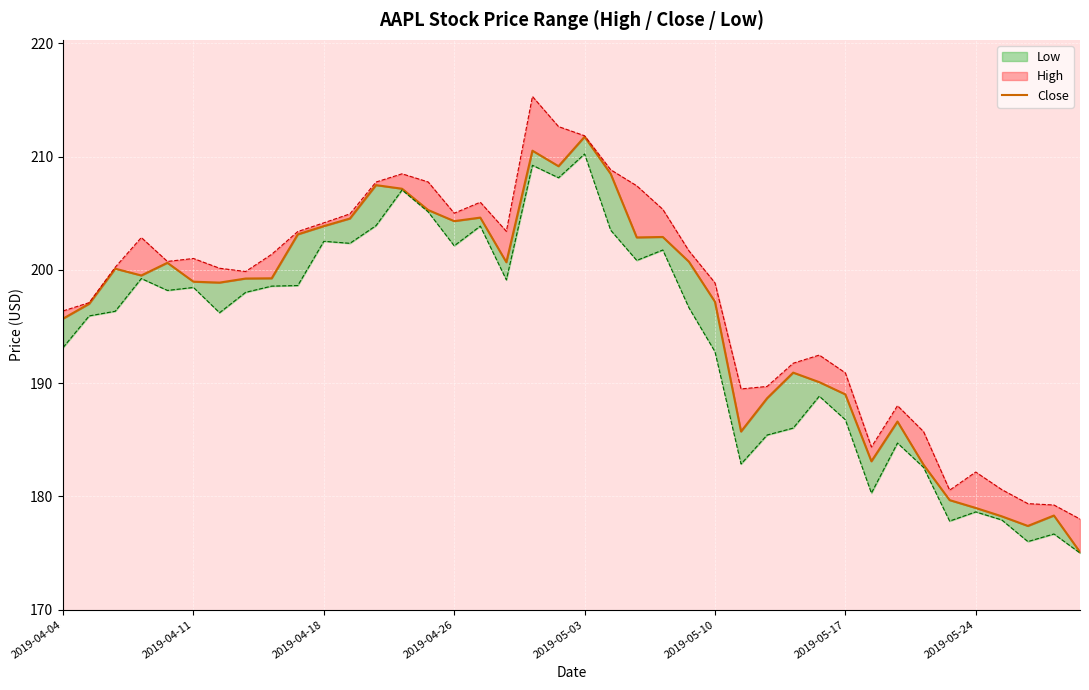

Is it true that the value at 2019-04-26 is 204.3?

True